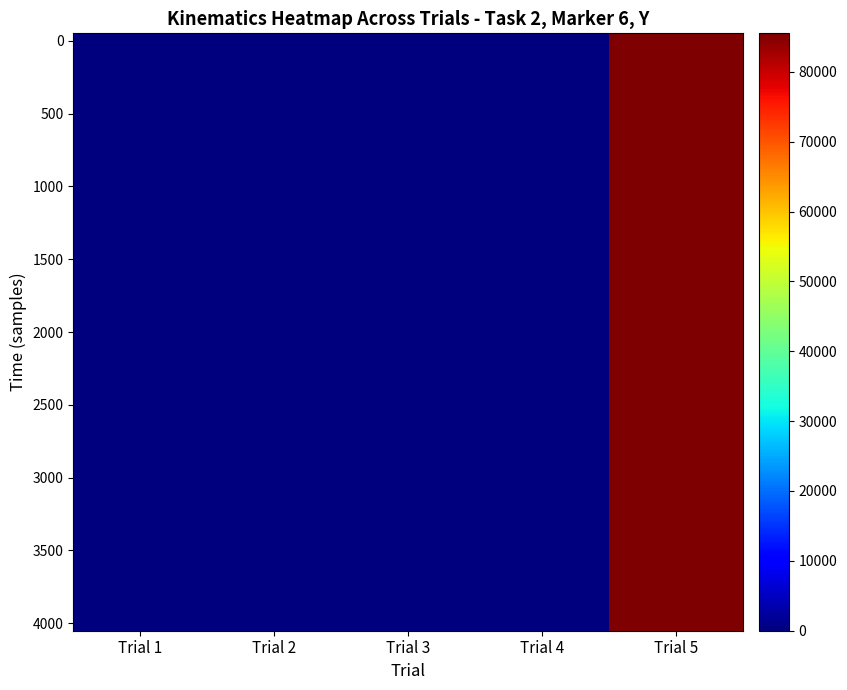

What is the total value across all series at Trial 2?

638.8